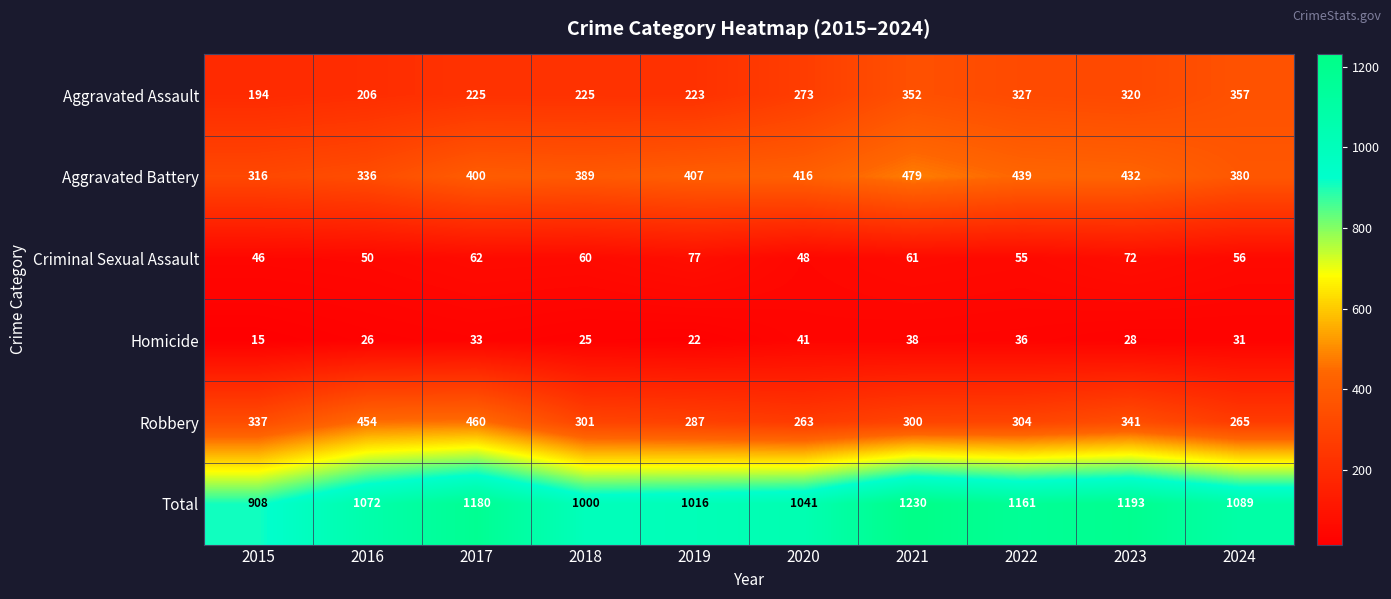

At which label is Robbery closest to 361?

2023